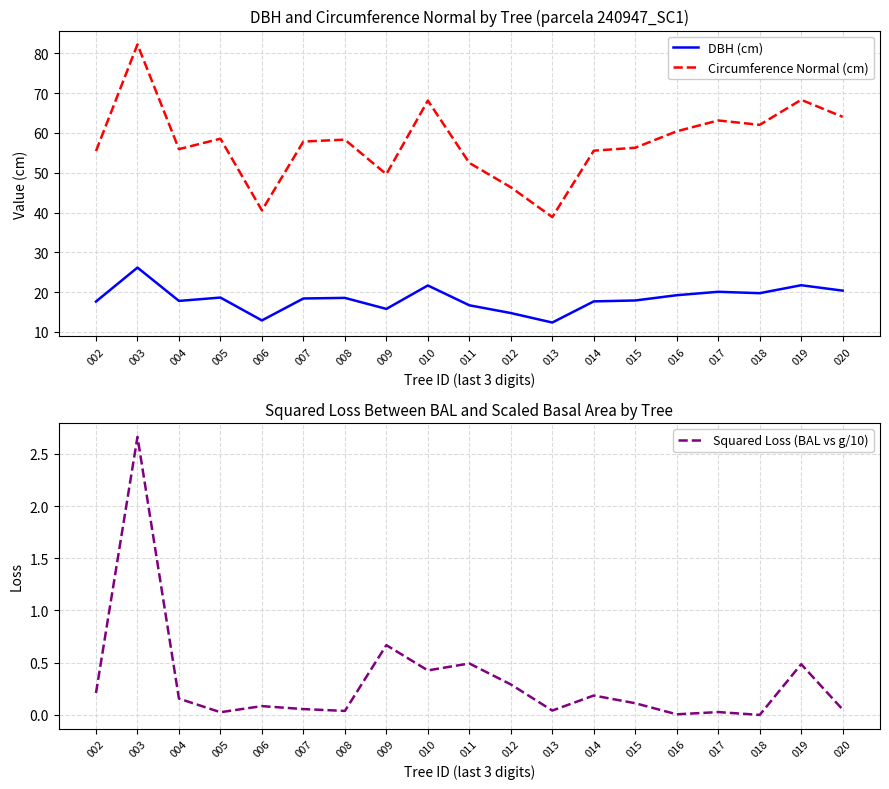

Reading left to right, list all the values displayed in this chart.

DBH (cm): 002=17.6	003=26.2	004=17.8	005=18.6	006=12.9	007=18.4	008=18.6	009=15.8	010=21.7	011=16.7	012=14.8	013=12.4	014=17.7	015=17.9	016=19.2	017=20.1	018=19.7	019=21.7	020=20.4
Circumference Normal (cm): 002=55.4	003=82.2	004=55.9	005=58.5	006=40.5	007=57.8	008=58.3	009=49.6	010=68.1	011=52.5	012=46.3	013=38.9	014=55.5	015=56.3	016=60.4	017=63.1	018=62.0	019=68.3	020=64.0
Squared Loss (BAL vs g/10): 002=0.2	003=2.7	004=0.2	005=0.0	006=0.1	007=0.1	008=0.0	009=0.7	010=0.4	011=0.5	012=0.3	013=0.0	014=0.2	015=0.1	016=0.0	017=0.0	018=0.0	019=0.5	020=0.1